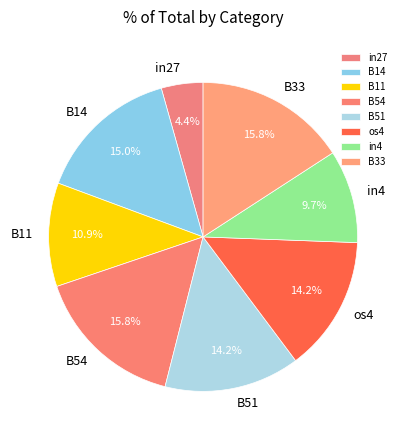

Combined, do B11 and B54 account for over 50%?

No